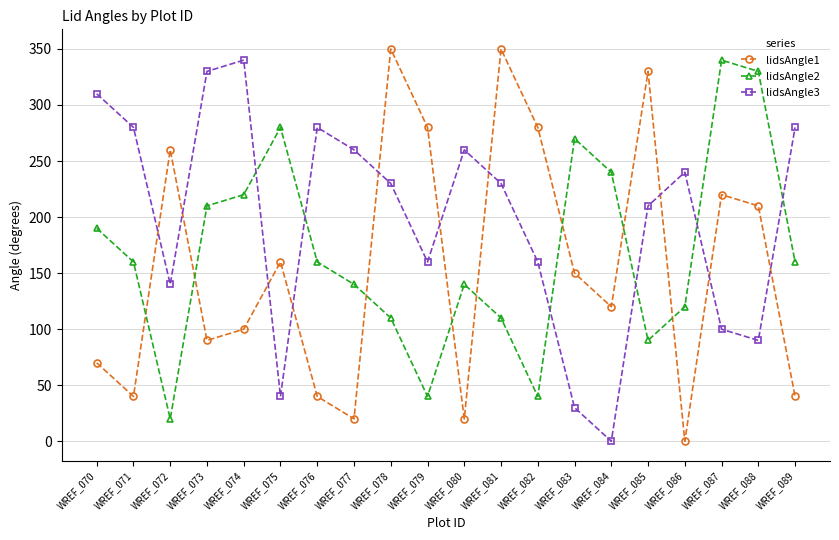

Reading left to right, transcribe all the data shown in this chart.

lidsAngle1: WREF_070=70	WREF_071=40	WREF_072=260	WREF_073=90	WREF_074=100	WREF_075=160	WREF_076=40	WREF_077=20	WREF_078=350	WREF_079=280	WREF_080=20	WREF_081=350	WREF_082=280	WREF_083=150	WREF_084=120	WREF_085=330	WREF_086=0	WREF_087=220	WREF_088=210	WREF_089=40
lidsAngle2: WREF_070=190	WREF_071=160	WREF_072=20	WREF_073=210	WREF_074=220	WREF_075=280	WREF_076=160	WREF_077=140	WREF_078=110	WREF_079=40	WREF_080=140	WREF_081=110	WREF_082=40	WREF_083=270	WREF_084=240	WREF_085=90	WREF_086=120	WREF_087=340	WREF_088=330	WREF_089=160
lidsAngle3: WREF_070=310	WREF_071=280	WREF_072=140	WREF_073=330	WREF_074=340	WREF_075=40	WREF_076=280	WREF_077=260	WREF_078=230	WREF_079=160	WREF_080=260	WREF_081=230	WREF_082=160	WREF_083=30	WREF_084=0	WREF_085=210	WREF_086=240	WREF_087=100	WREF_088=90	WREF_089=280